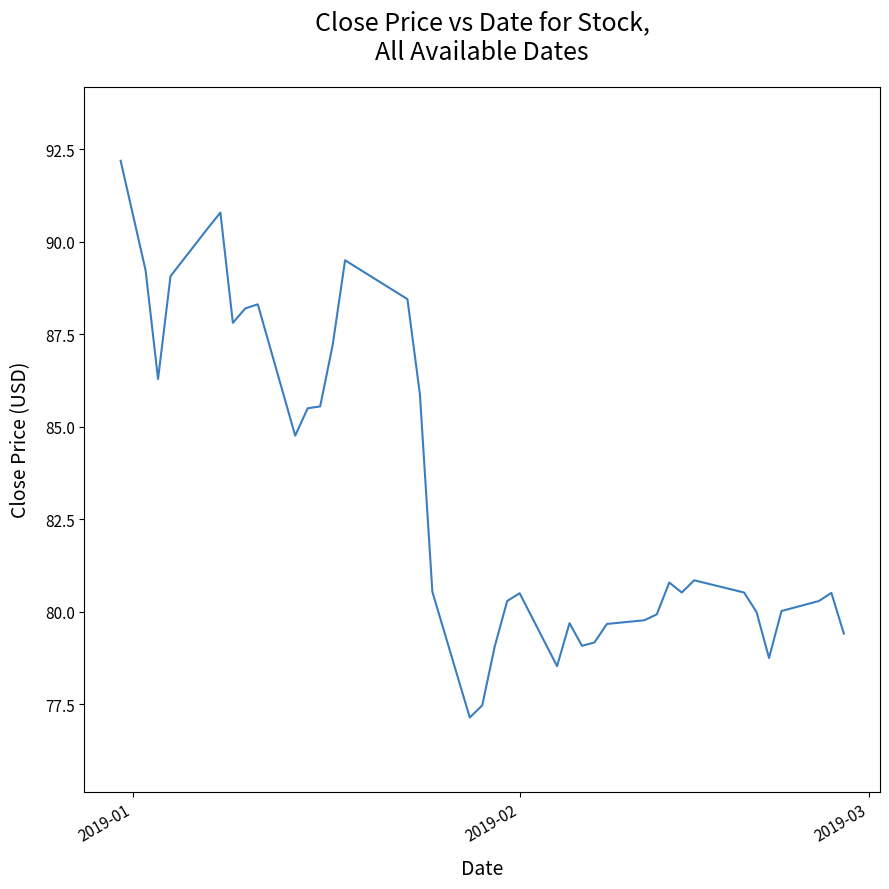

What is the smallest value displayed?

77.1